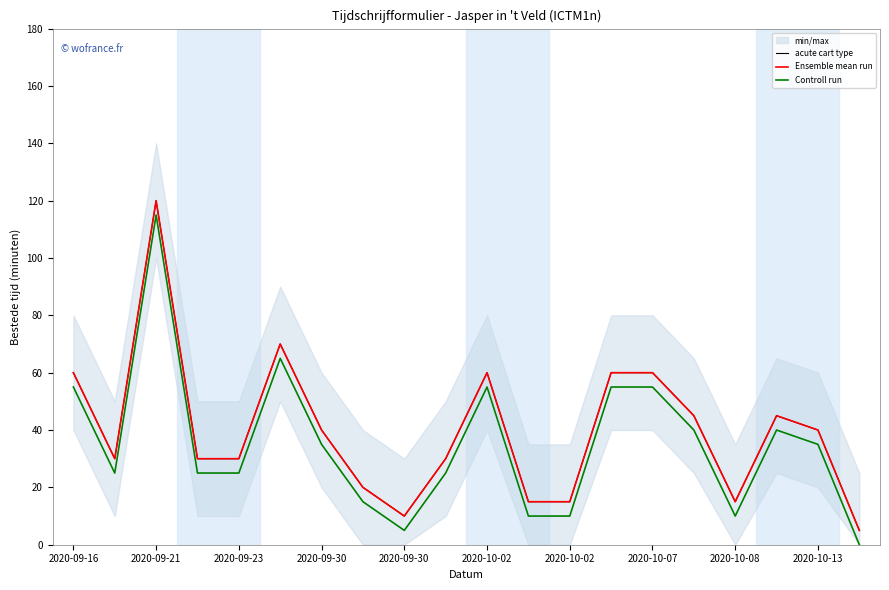

What is the difference between the maximum and second lowest values in the acute cart type series?

110